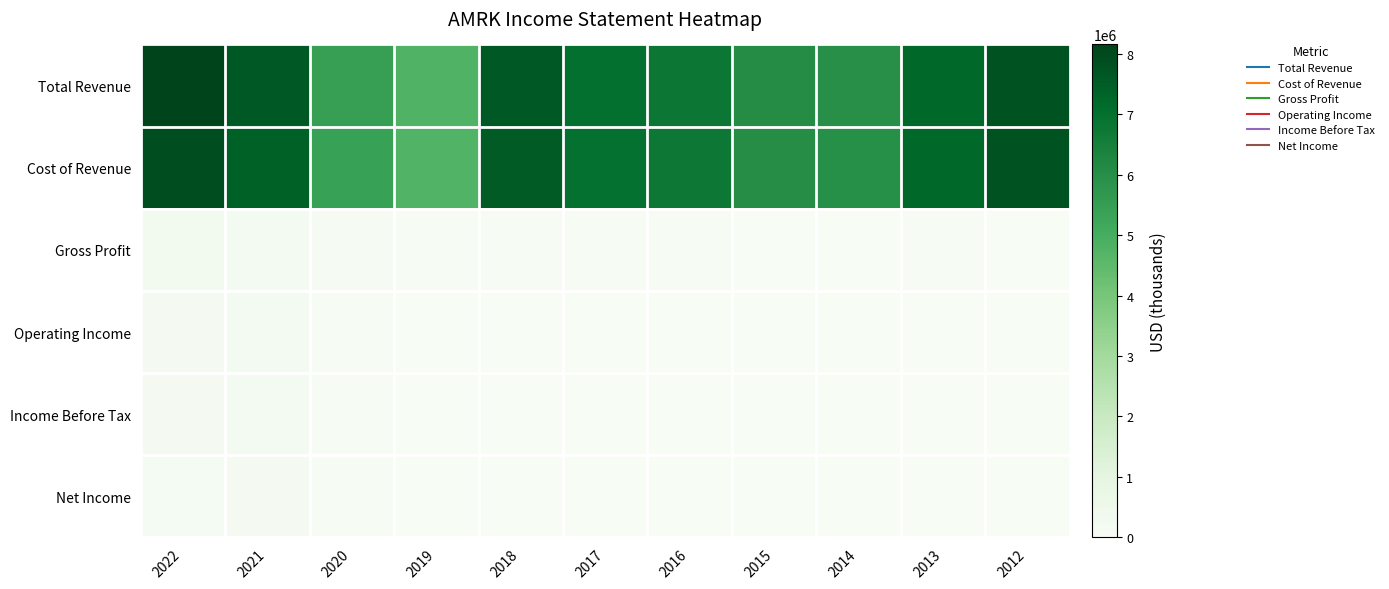

Rank the series at 2012 from lowest to highest value.

Net Income, Operating Income, Income Before Tax, Gross Profit, Cost of Revenue, Total Revenue